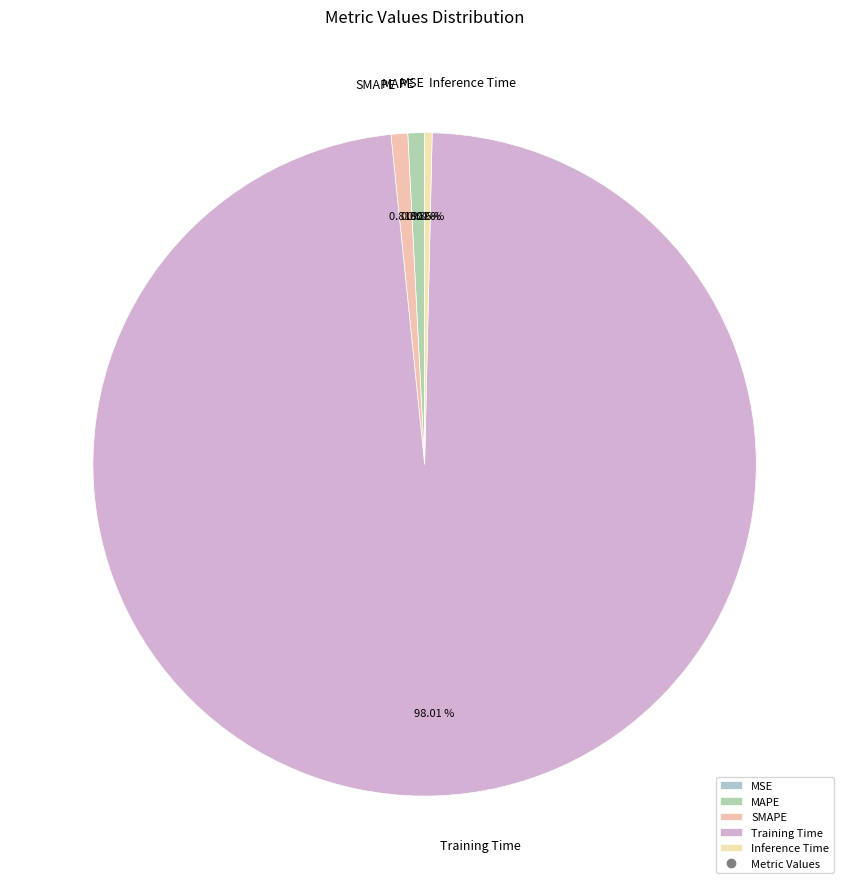

Does any single category account for the majority?

Yes